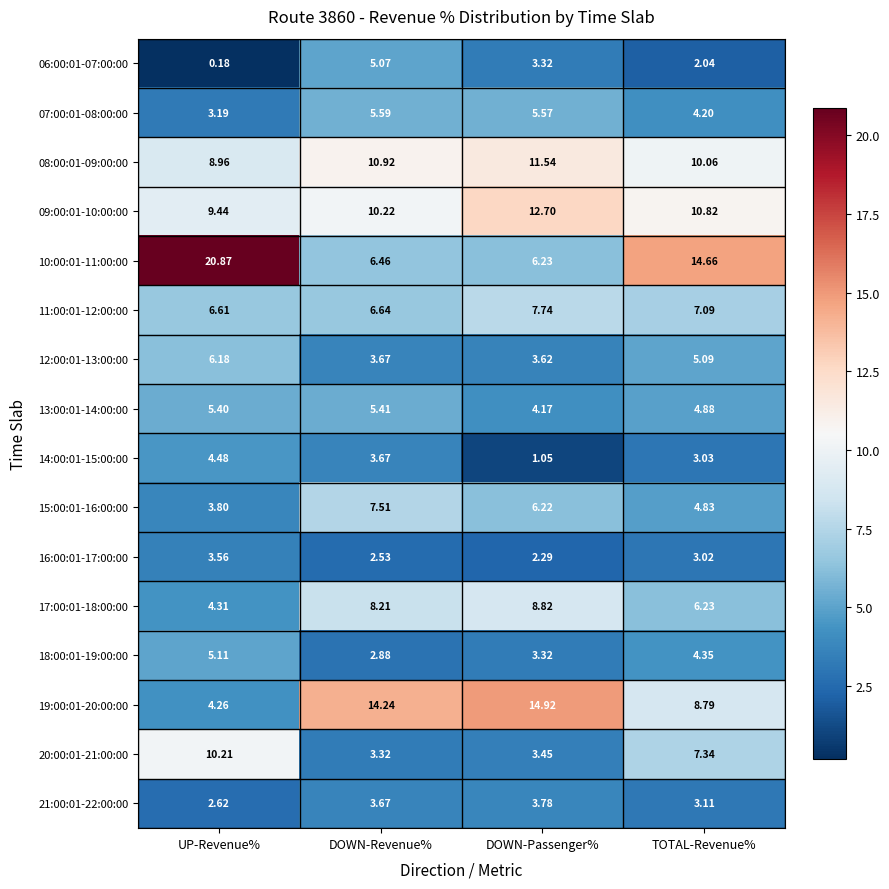

At which label is 10:00:01-11:00:00 closest to 13?

TOTAL-Revenue%